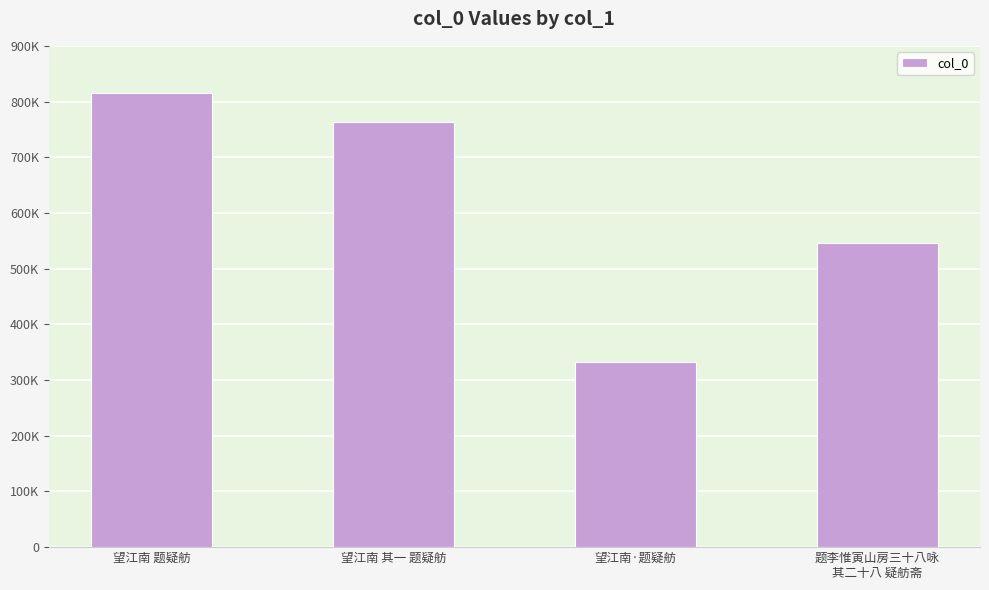

Does the chart contain any negative values?

No